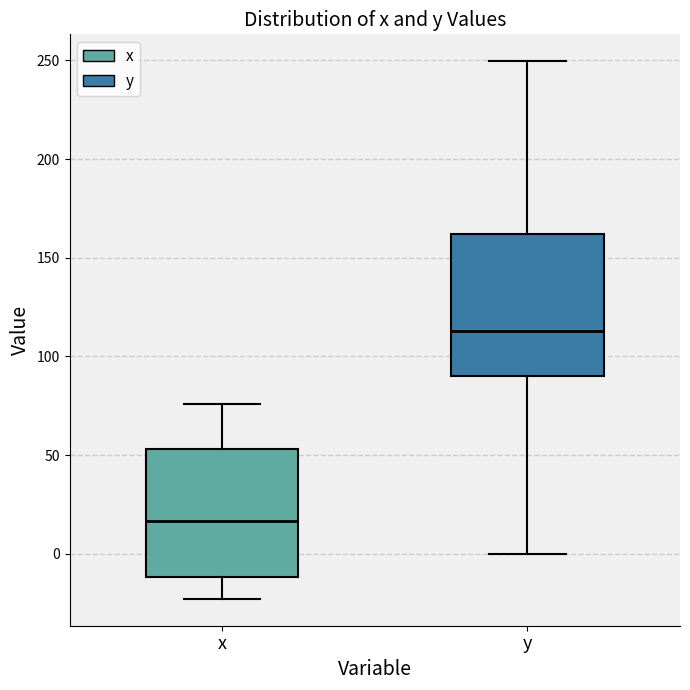

Reading left to right, read every box against the y-axis: the position of its median line, the range the box covers, and the ends of its whiskers. The values are not printed on the chart, so give them approximately, as read against the axis.

x: median 15, box -10 to 55, whiskers -25 to 75
y: median 115, box 90 to 160, whiskers 0 to 250